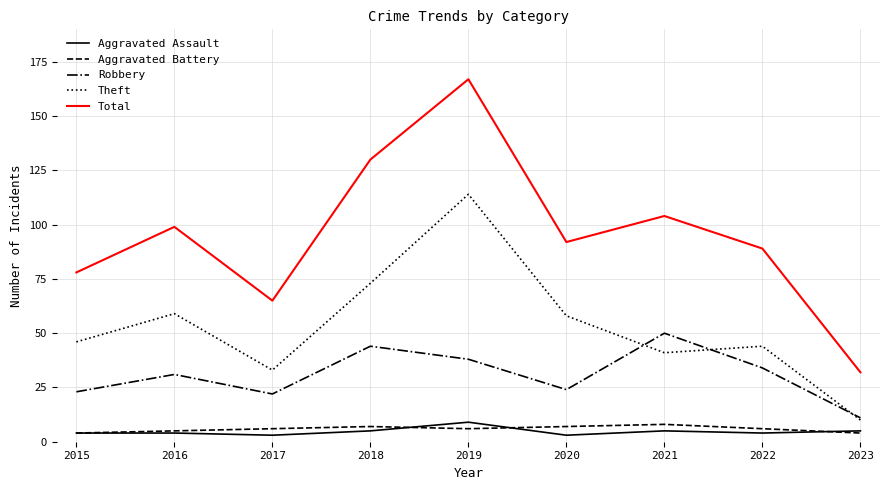

What is the difference between the maximum and minimum values in the Robbery series?

39